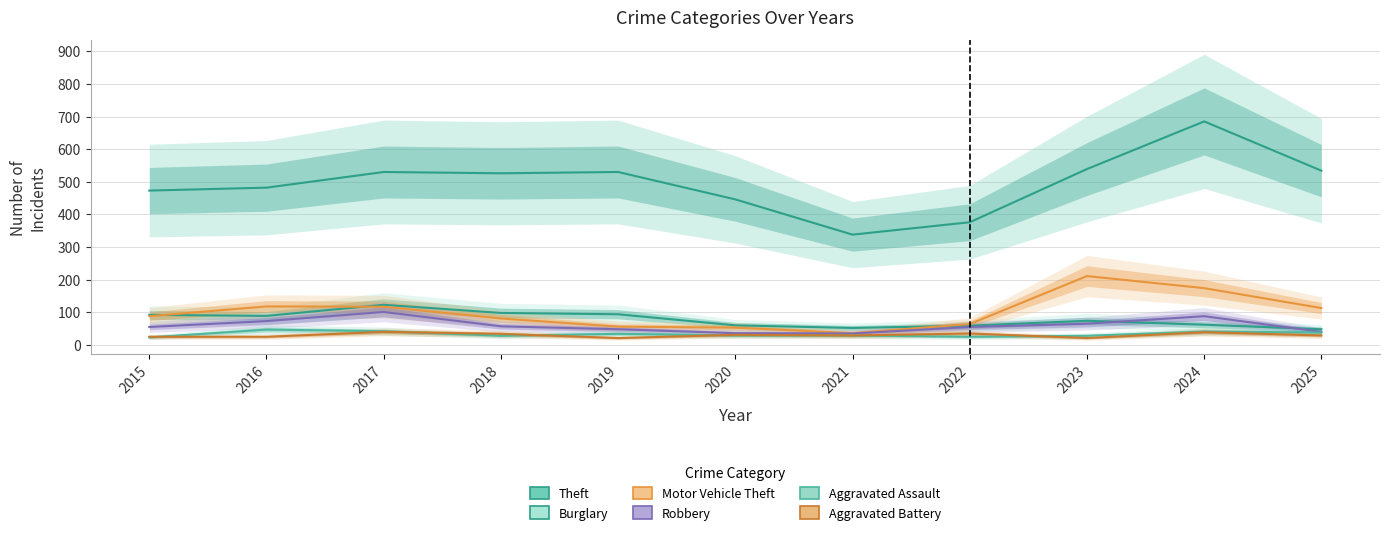

Where is Theft nearest to the value 511?

2018